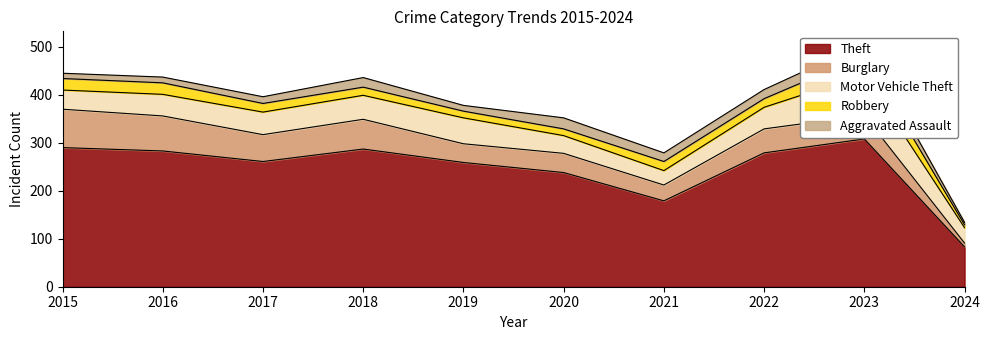

Where is the first local minimum for Theft?

2017